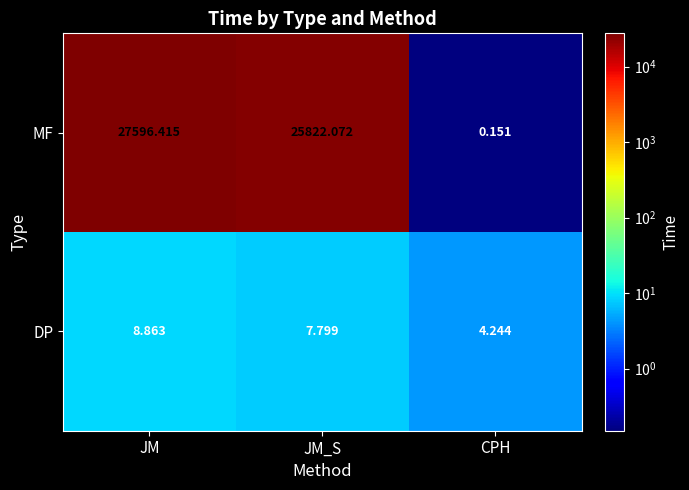

Rank the series at JM from highest to lowest value.

MF, DP